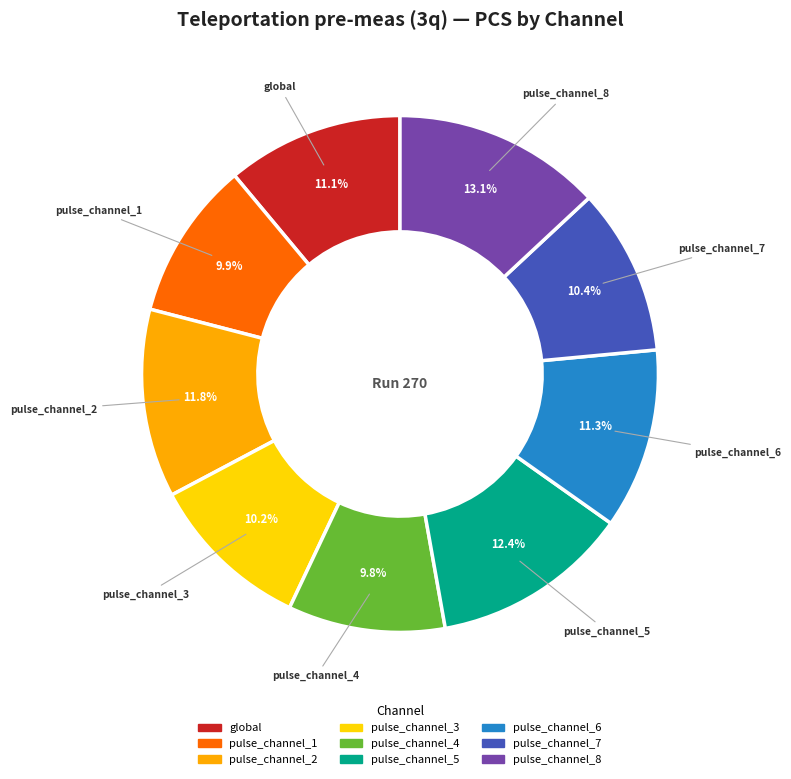

Which category has the biggest portion of the pie?

pulse_channel_8